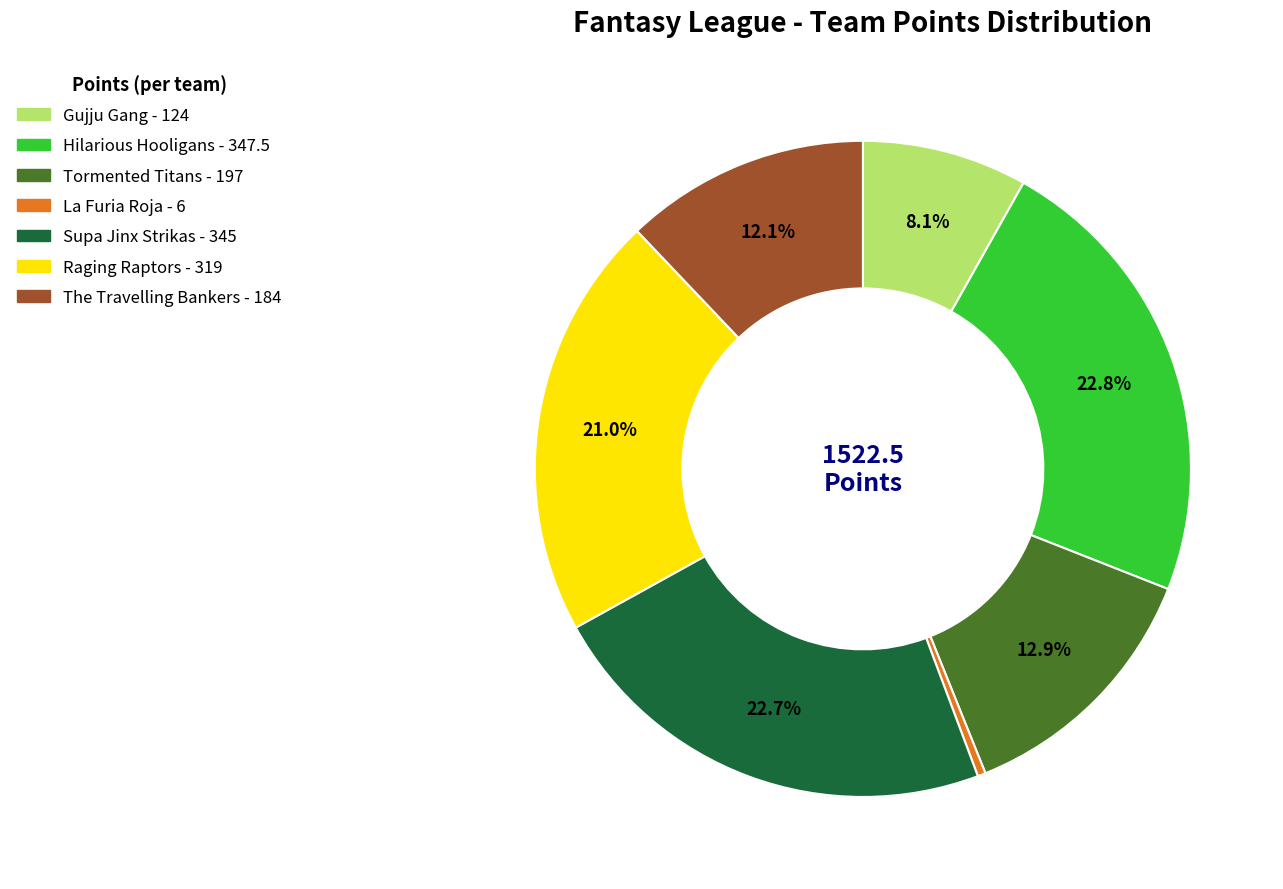

To the nearest percent, what portion does Tormented Titans represent?

13%